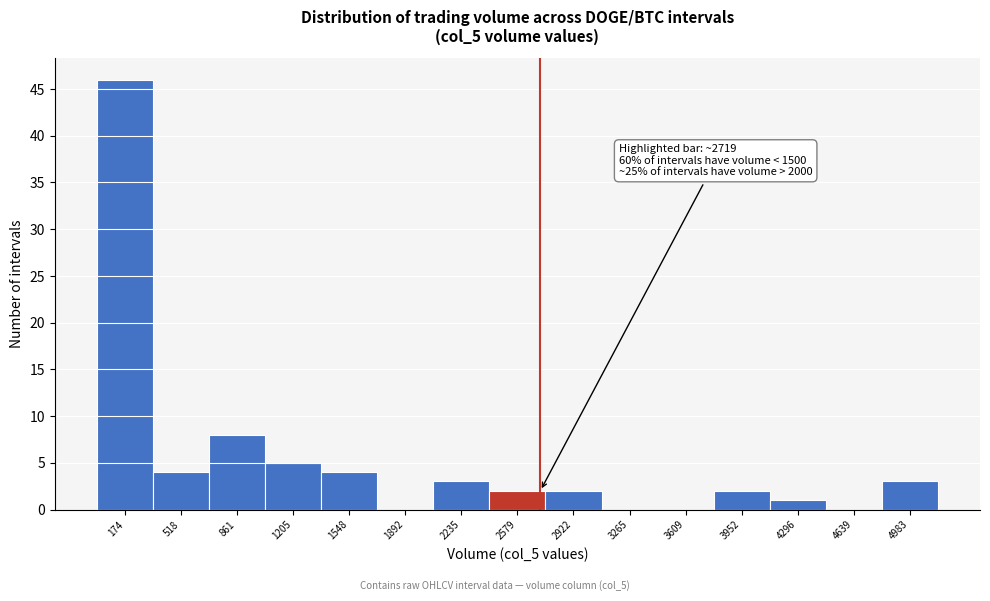

Over which range of the x-axis is the bar tallest?

0 to 350